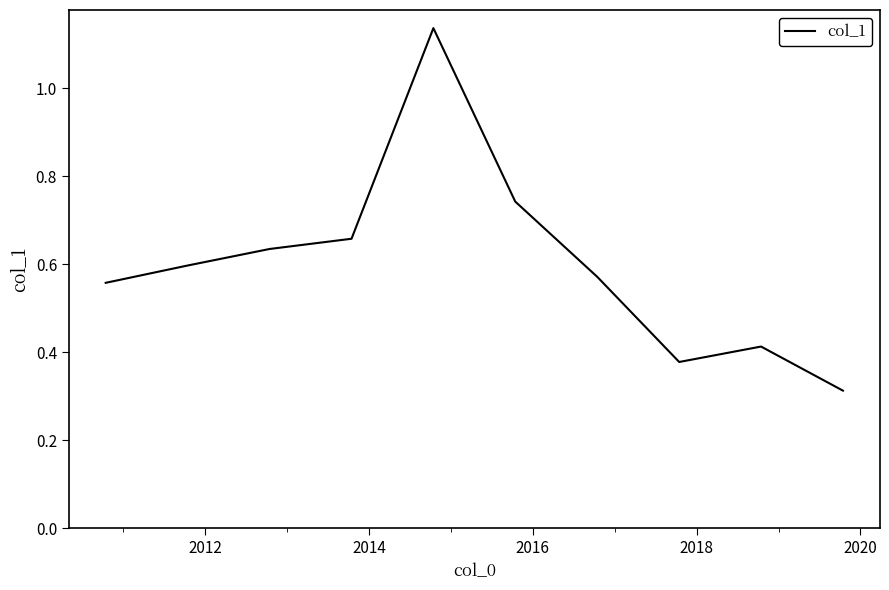

How many lines are shown in the chart?

1